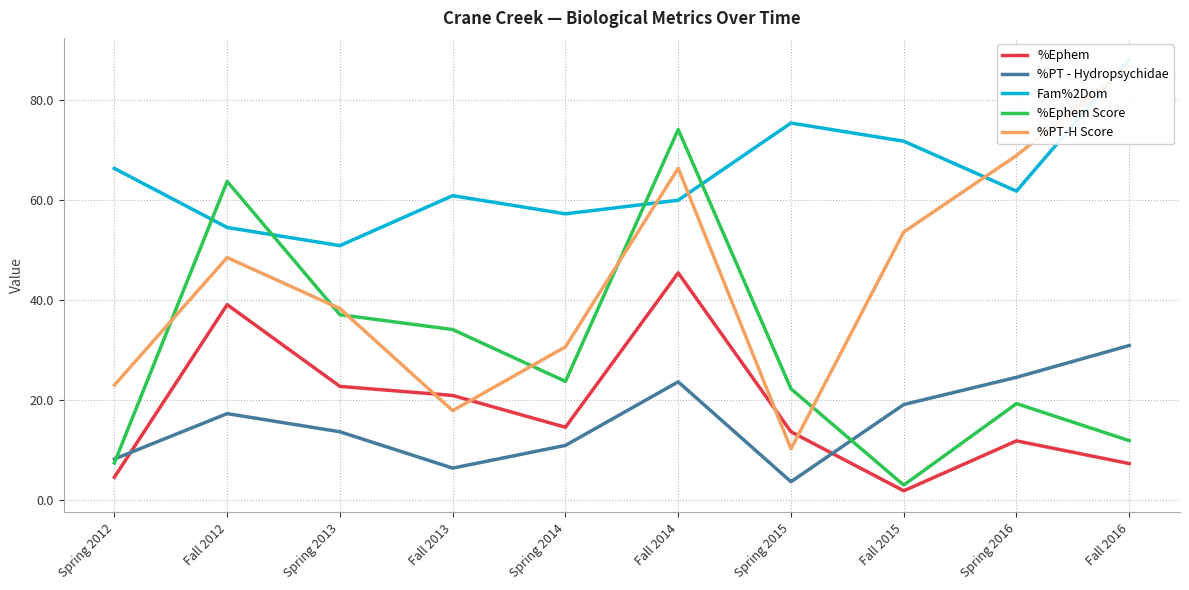

What is the maximum value shown in the chart?

88.2